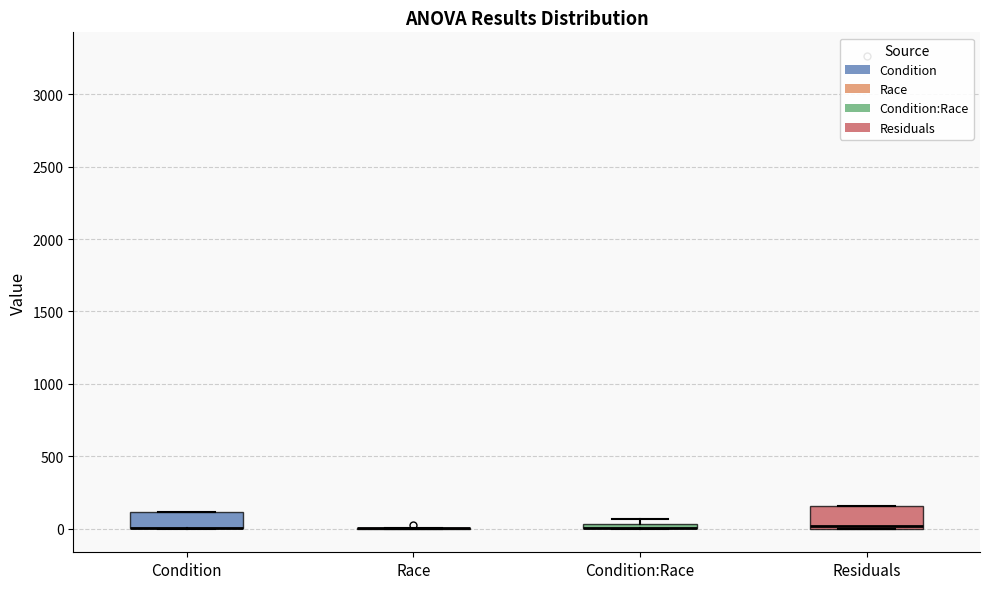

Where is the upper edge of the box for Residuals on the y-axis? The values are not printed on the chart, so give them approximately, as read against the axis.

150